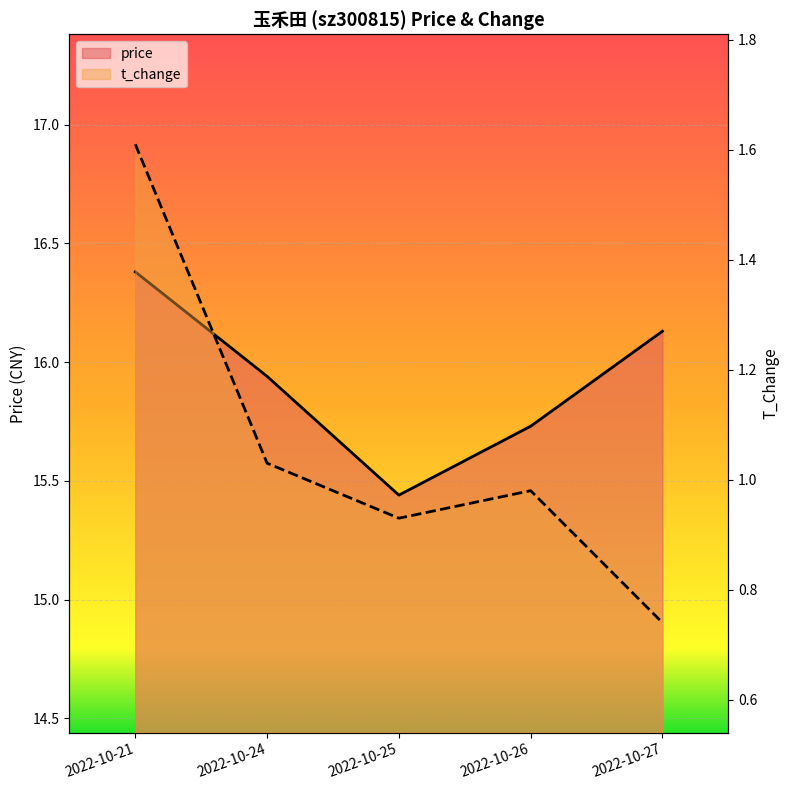

What are all the series names shown in the legend?

price, t_change